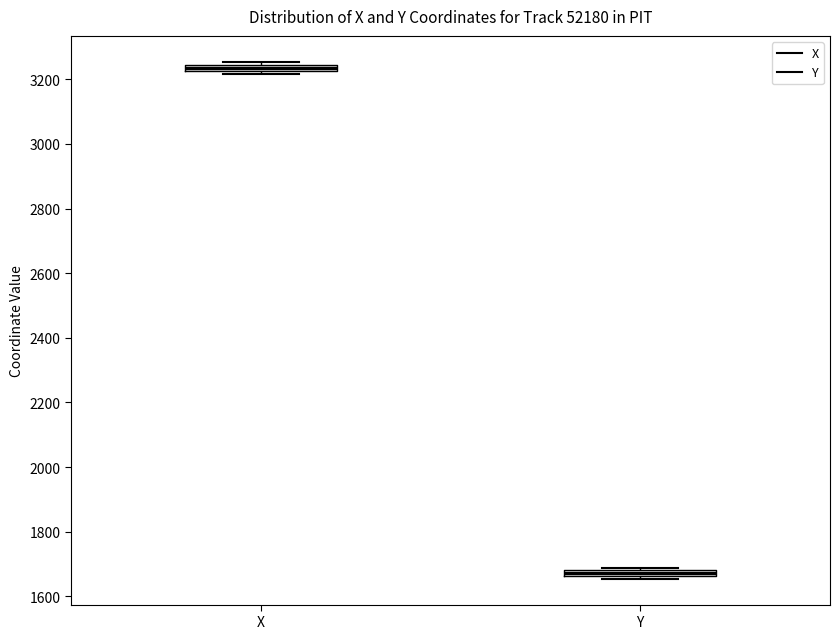

Which box's median line is the highest?

X